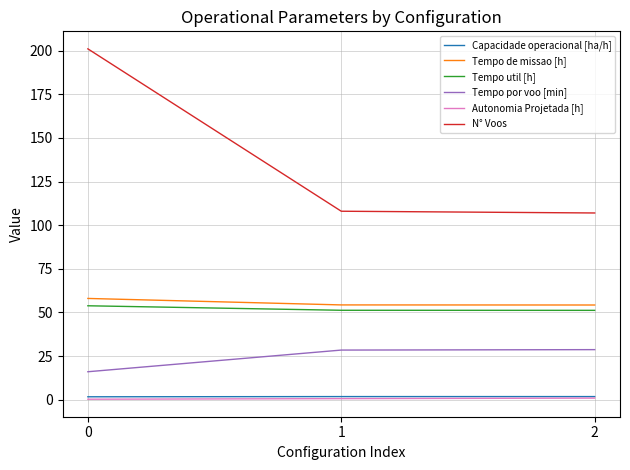

What is the smallest value displayed?

0.3